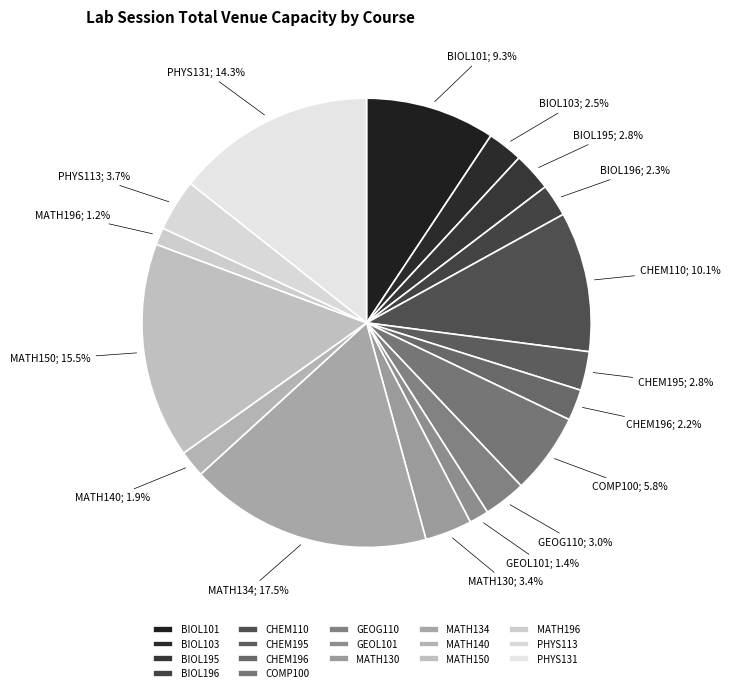

How many slices are in this pie chart?

17